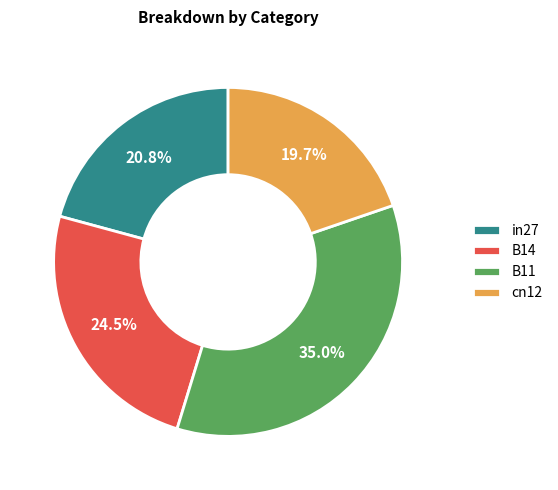

To the nearest percent, what is the combined percentage of cn12 and B11?

55%